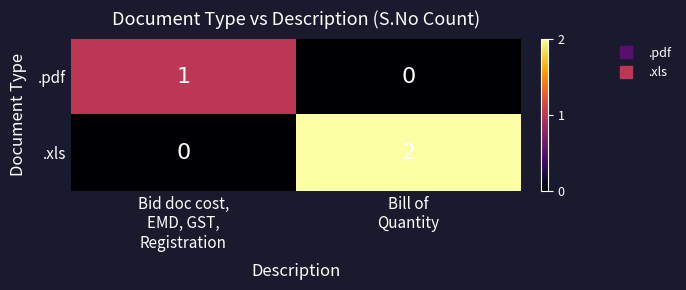

Which series has the largest total across all categories?

.xls